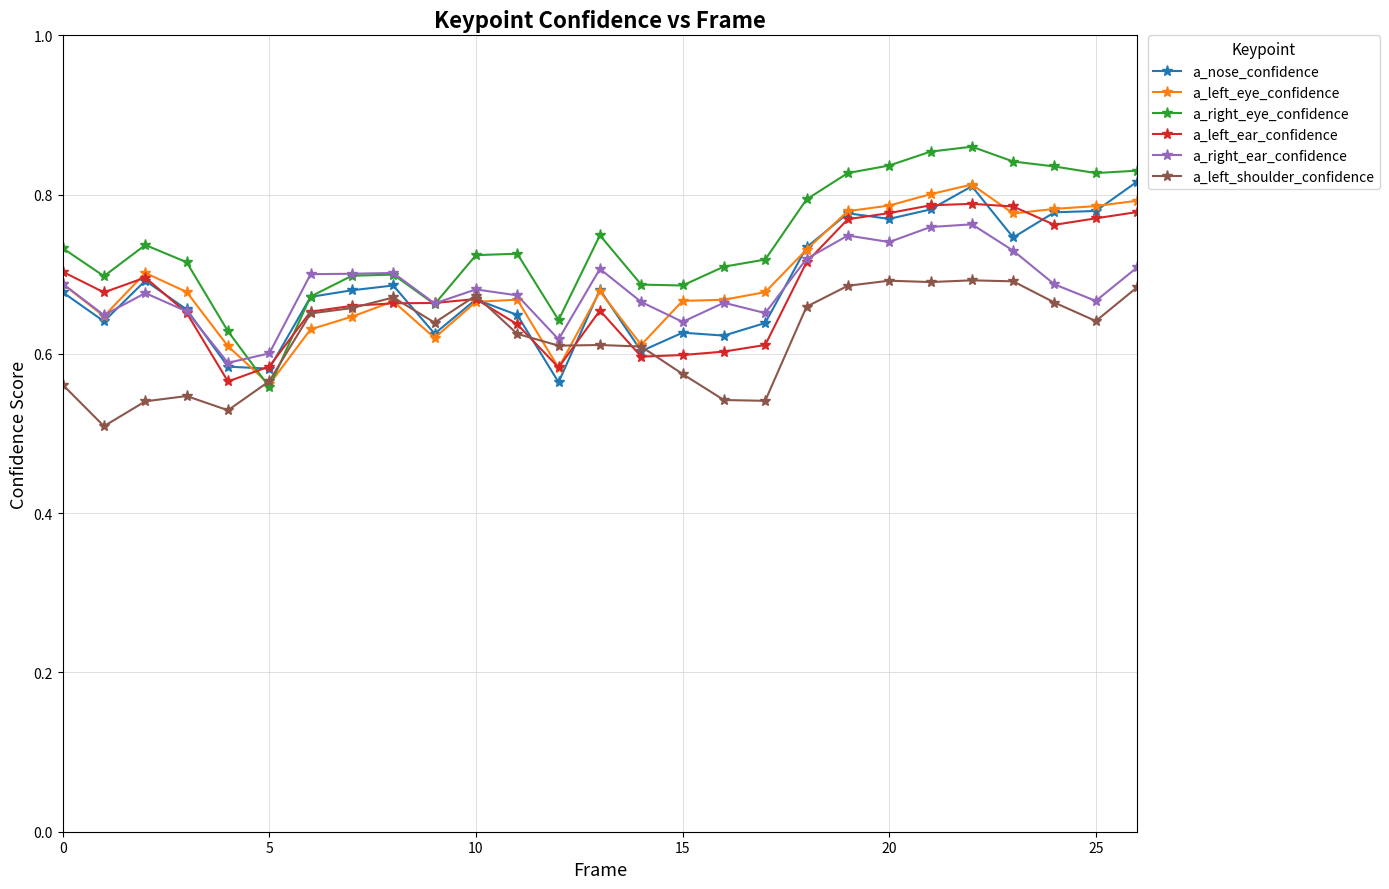

Is this an area chart (filled region under the line)?

No